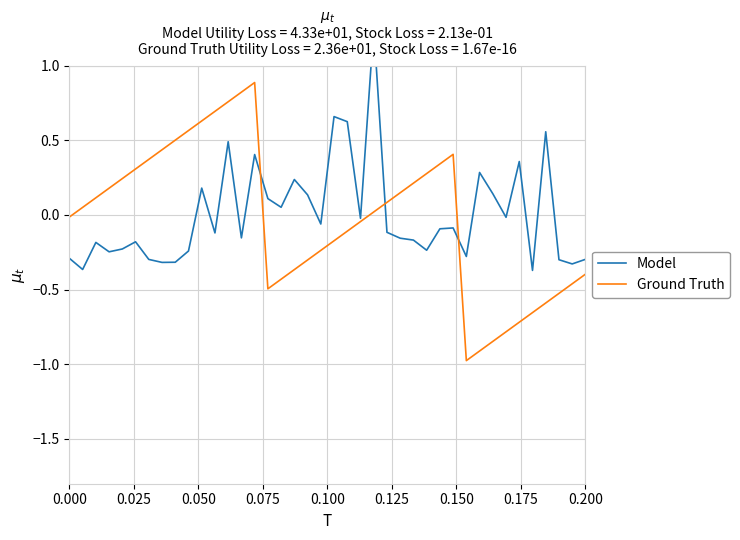

The value of Ground Truth at 0.200 is -0.6. True or false?

False